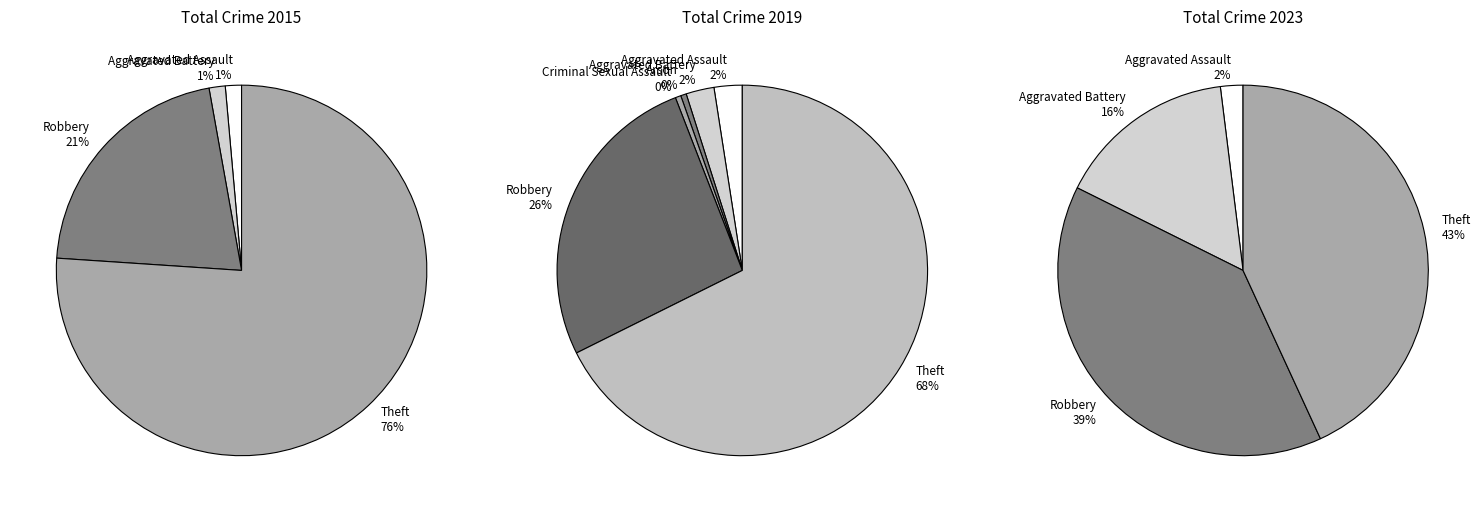

Count the number of slices in the pie.

7